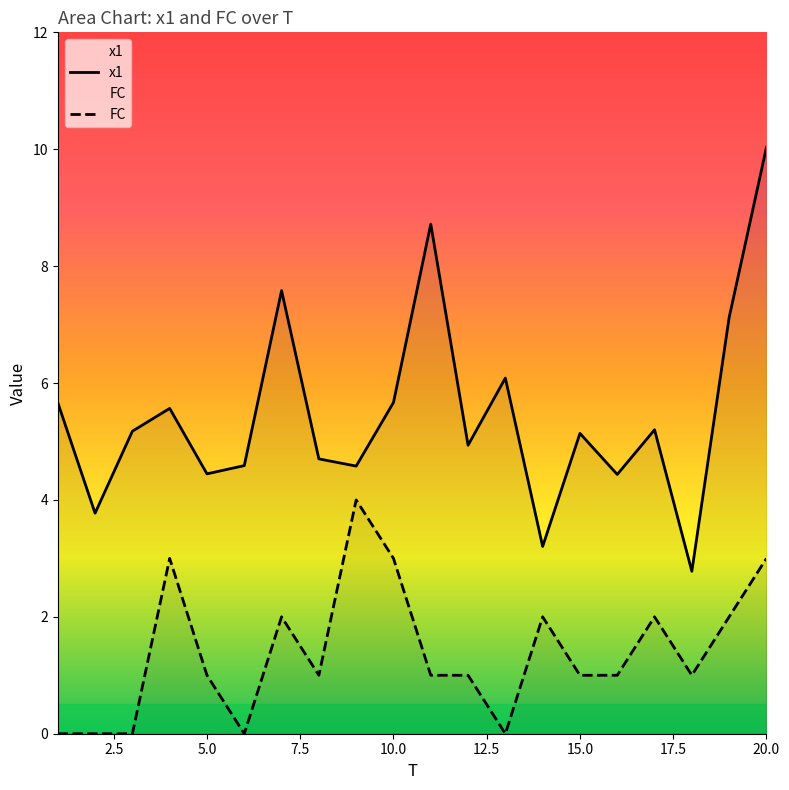

What is the difference between the FC values at 16 and 4?

2.0